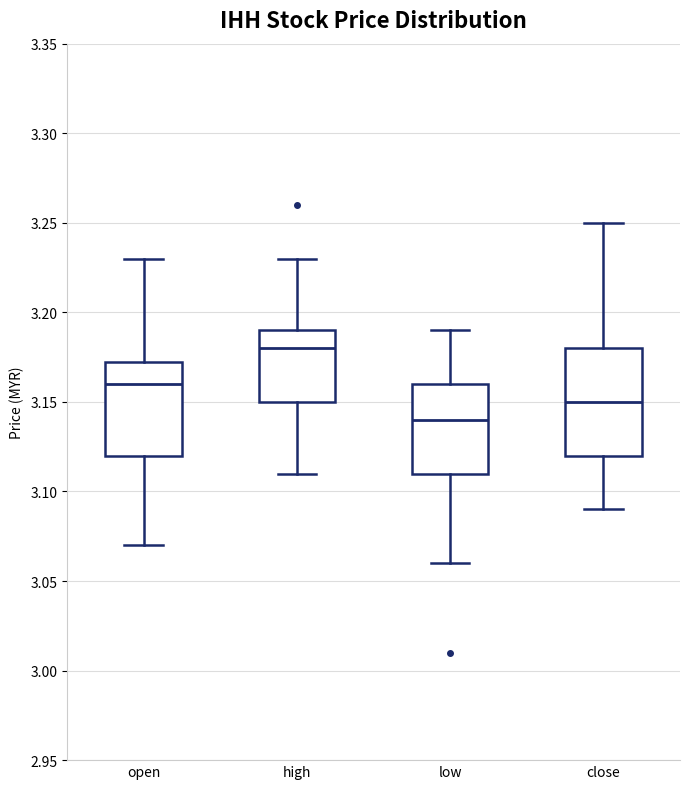

Which box has the highest median line?

high